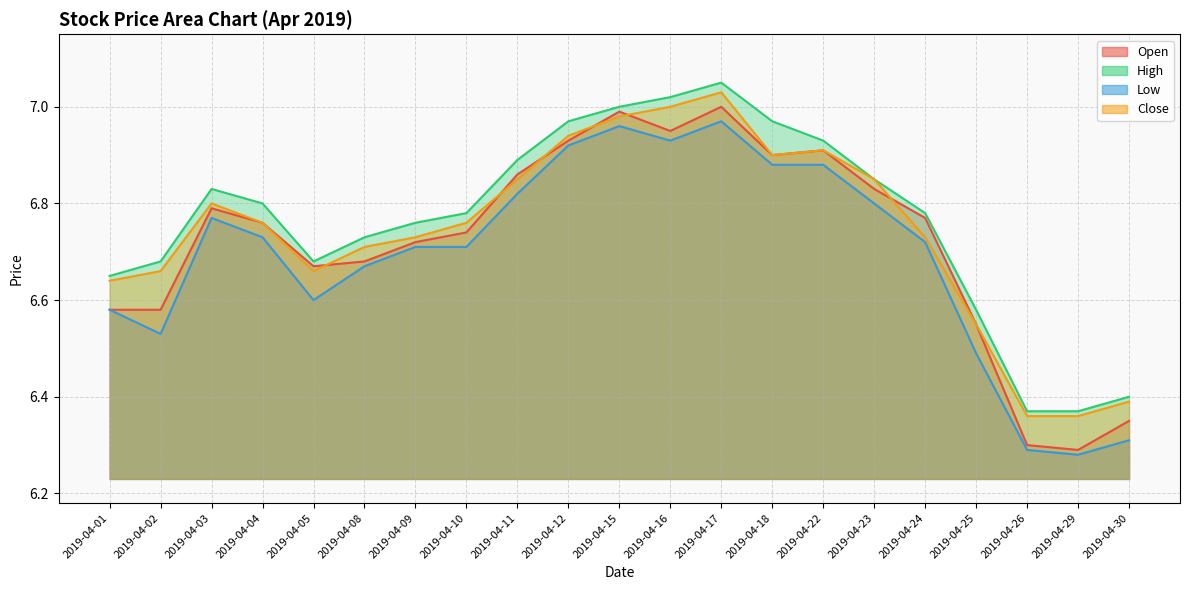

True or false: Close and High cross at least once.

False